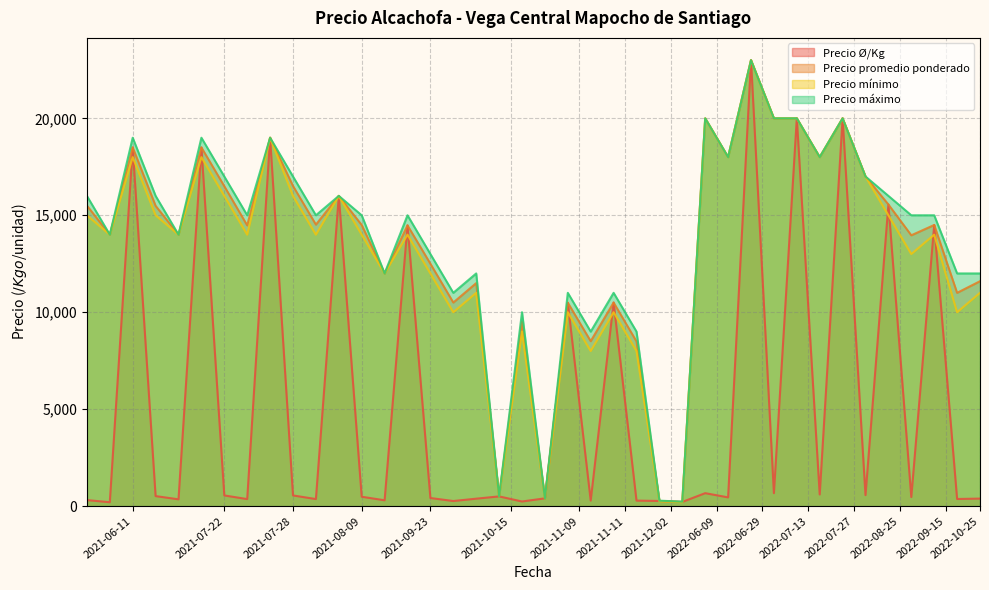

Is it true that Precio promedio ponderado equals 20000 at 2022-07-27?

True